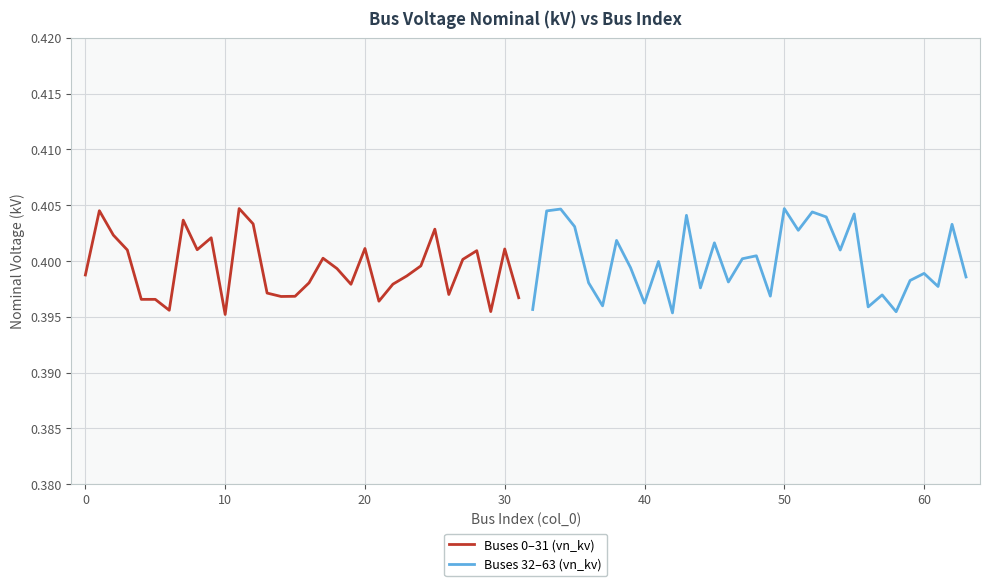

After their last crossing, which series has the higher values: Buses 0–31 (vn_kv) or Buses 32–63 (vn_kv)?

Buses 32–63 (vn_kv)